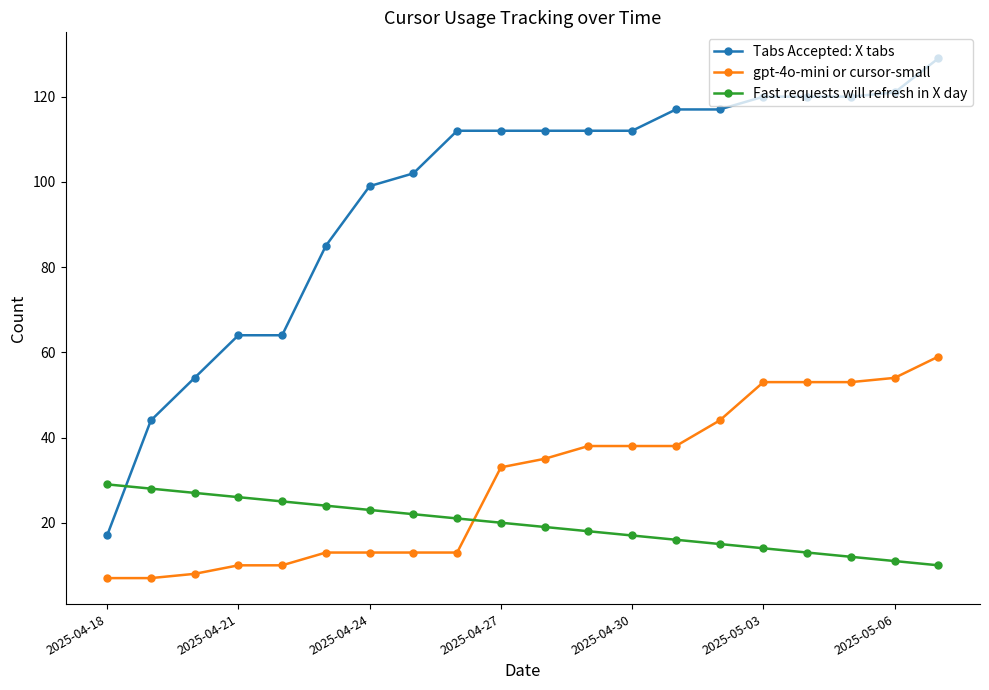

How many intersections are there between Fast requests will refresh in X day and Tabs Accepted: X tabs?

1